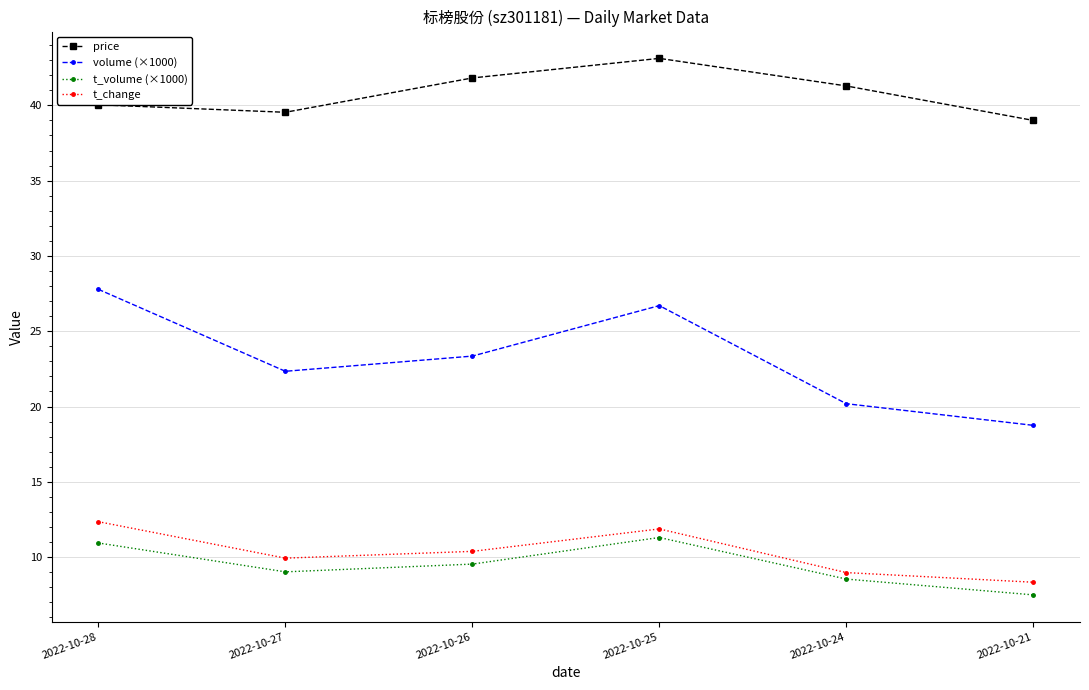

List the labels in order of volume (×1000) value, largest first.

2022-10-28, 2022-10-25, 2022-10-26, 2022-10-27, 2022-10-24, 2022-10-21